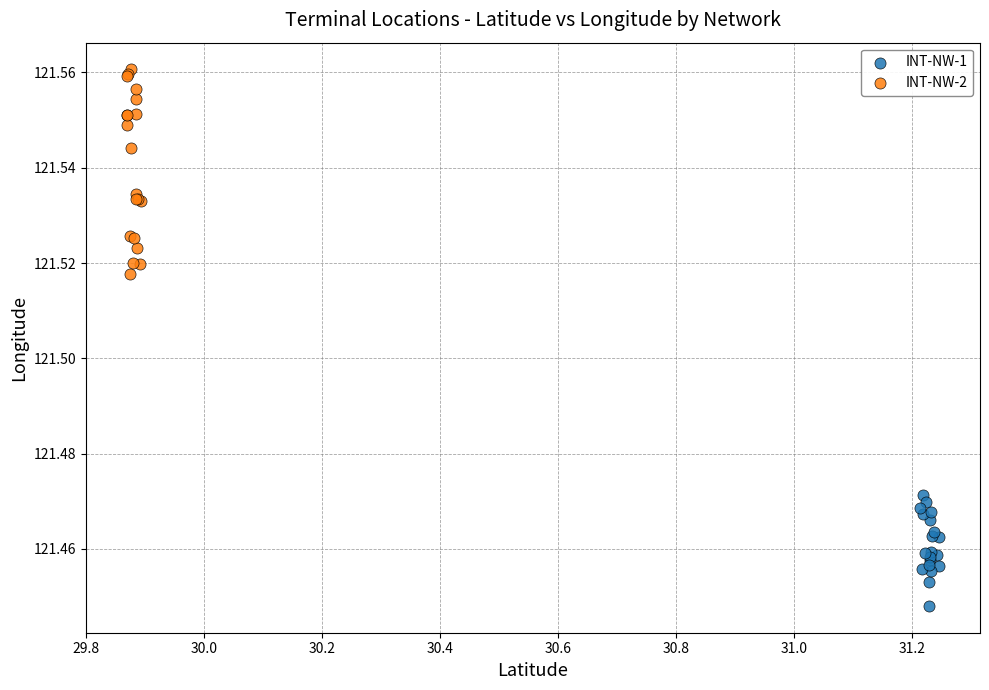

Which series has the widest spread of Y values?

INT-NW-2